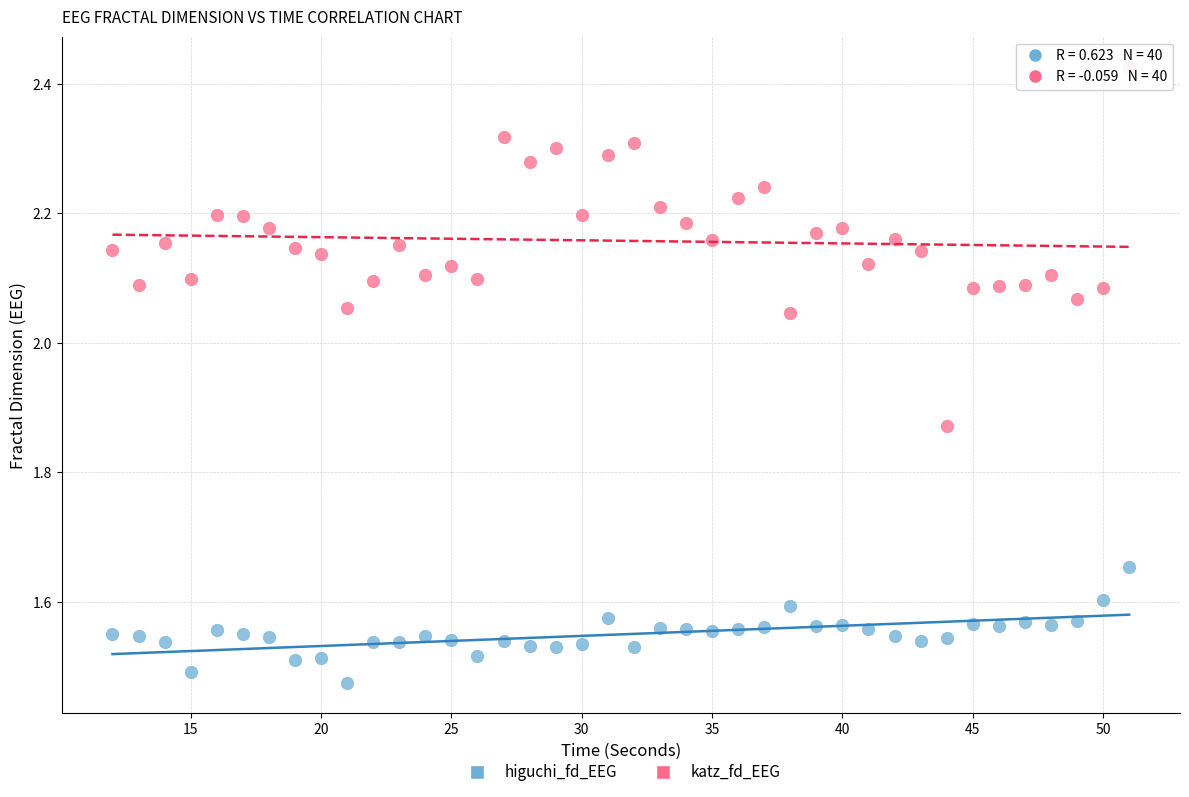

Which series reaches the minimum Y coordinate?

higuchi_fd_EEG